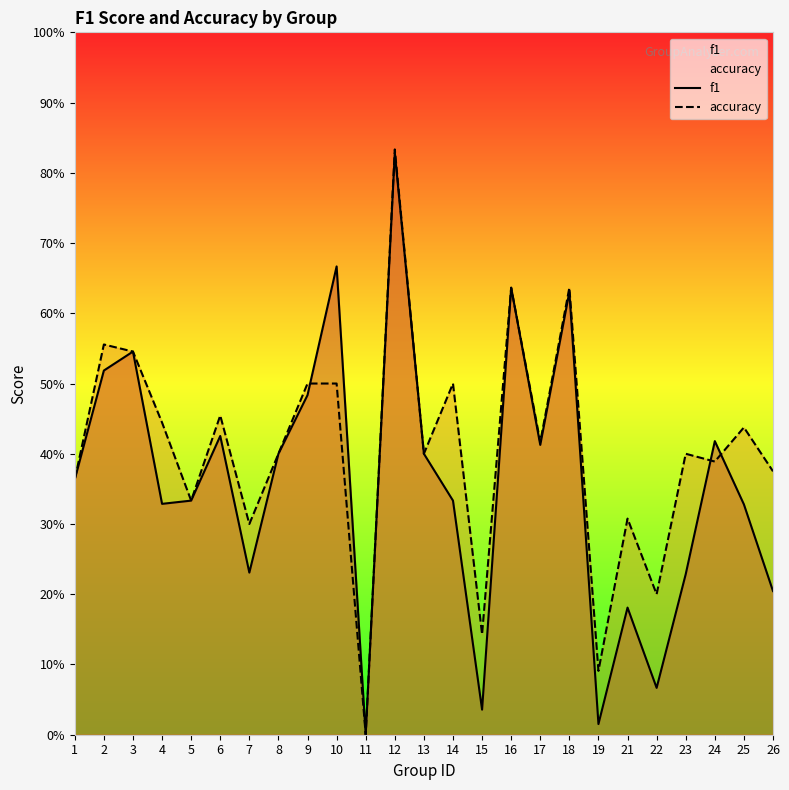

What is the highest value of the f1 series?

0.8